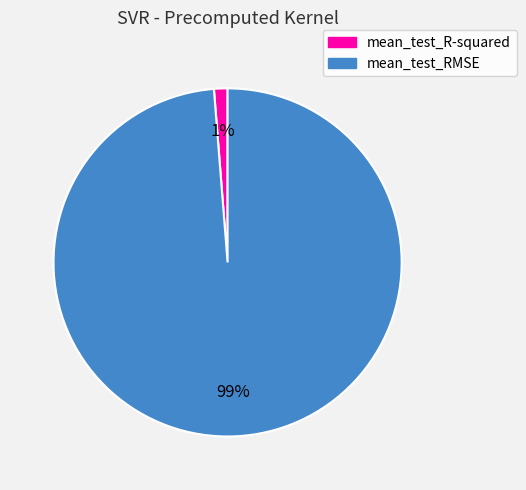

To the nearest percent, what percentage of the pie is mean_test_R-squared?

1%